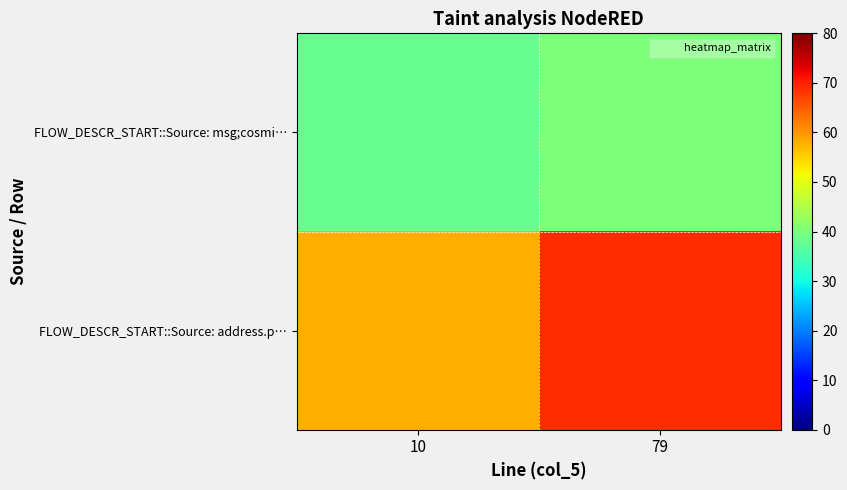

Which series has the widest spread of values?

FLOW_DESCR_START::Source: address.p…